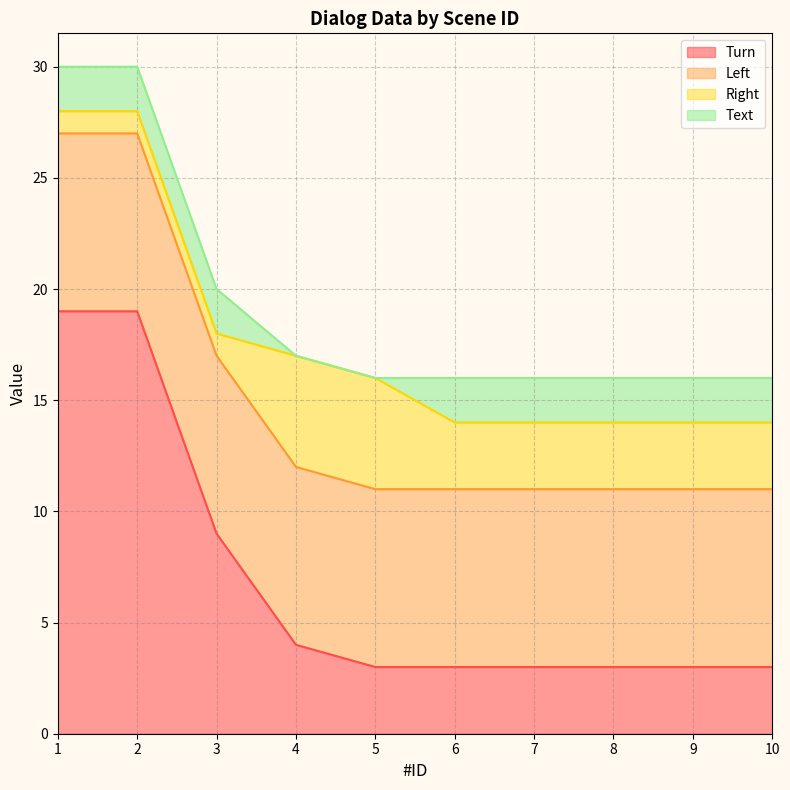

At which label is Text closest to 1?

1